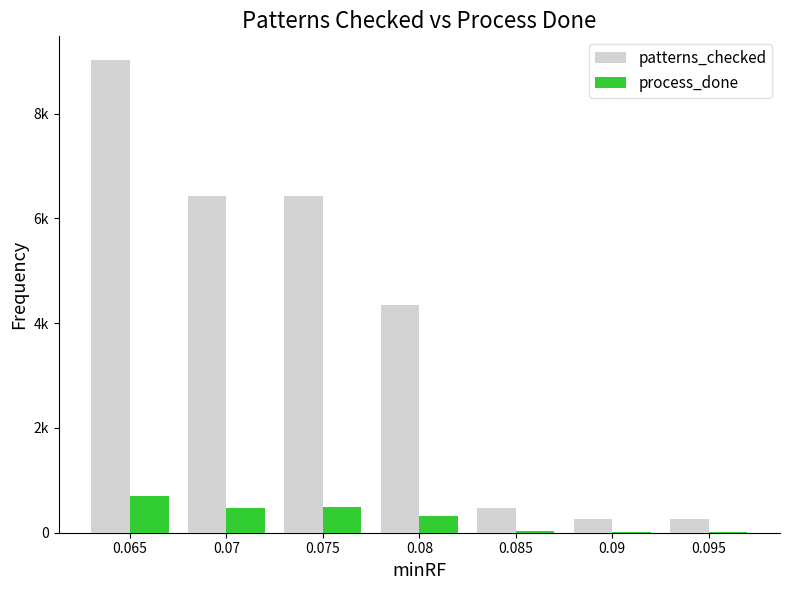

What is the total value across all series at 0.09?

276.8